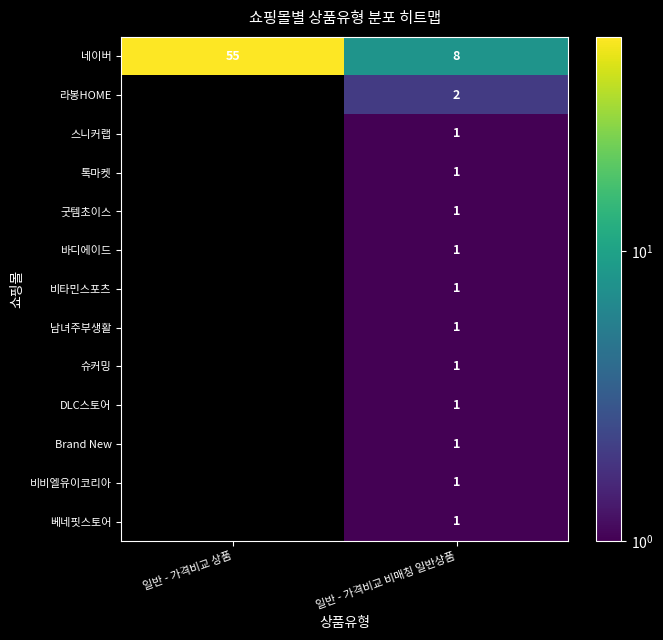

The 슈커밍 series shows 0.2 at 일반 - 가격비교 비매칭 일반상품. True or false?

False